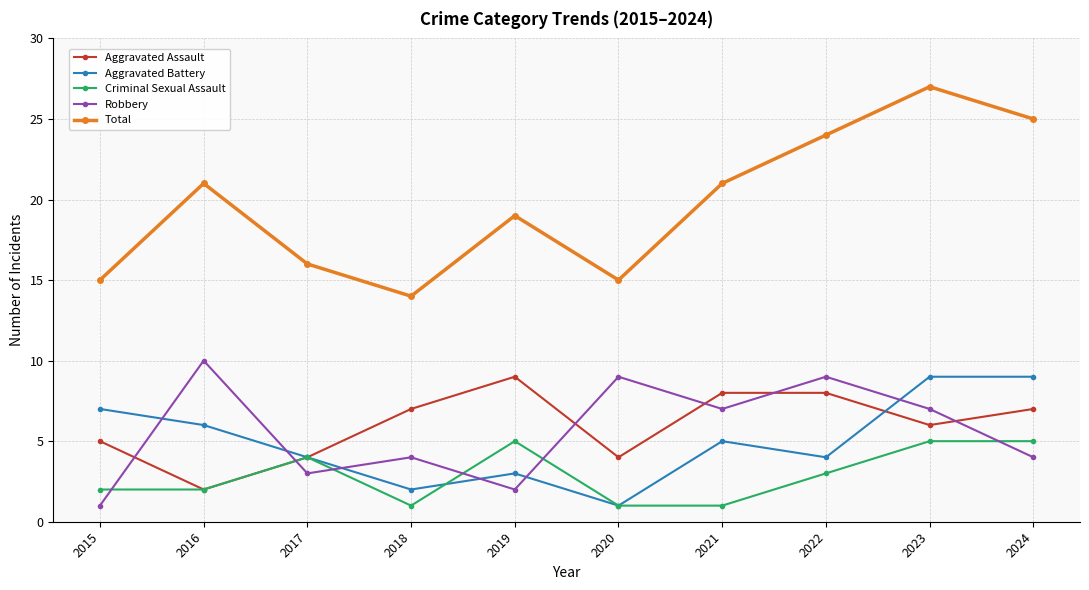

Does the chart display data point markers on the line(s)?

Yes